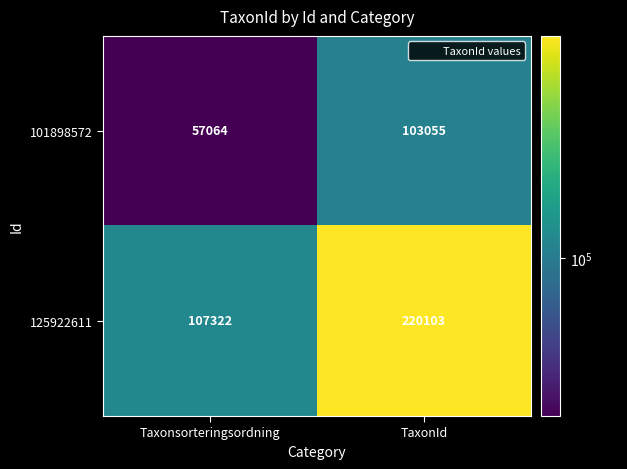

At which category does the chart reach its minimum across all series?

Taxonsorteringsordning